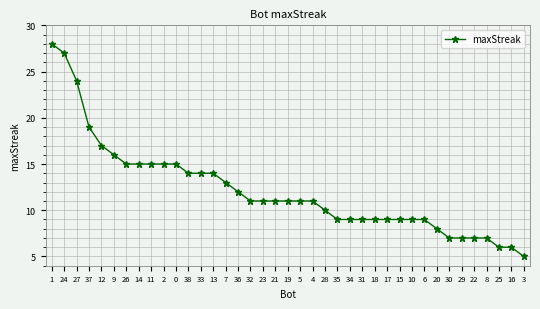

Where does the data first go above 11?

1